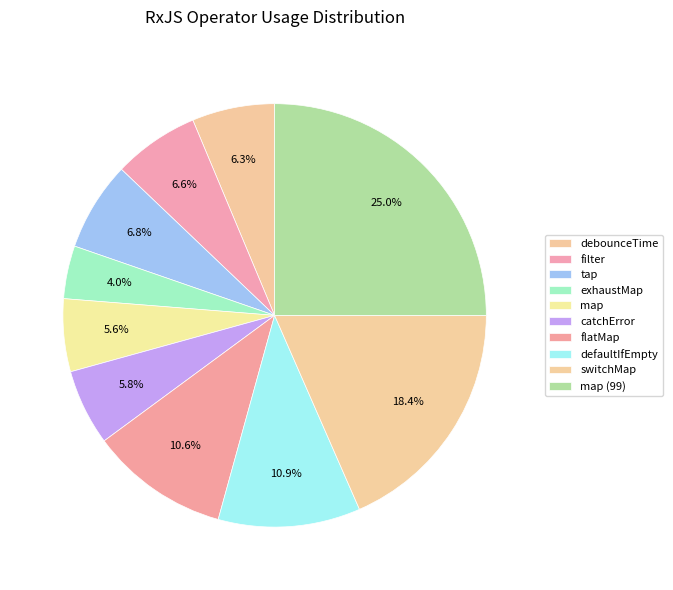

The defaultIfEmpty slice represents 1% of the pie. True or false?

False